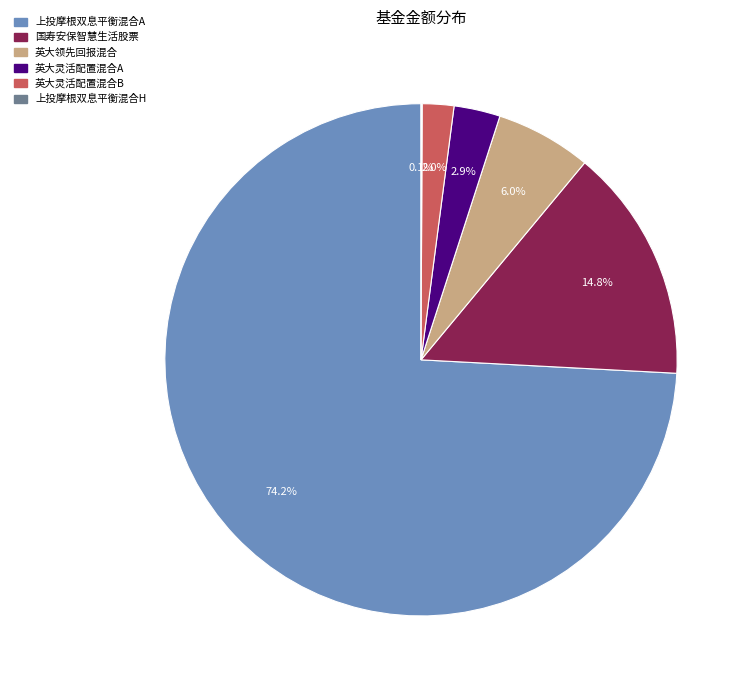

To the nearest percent, what is the difference between the 英大灵活配置混合A and 上投摩根双息平衡混合A slice percentages?

71%